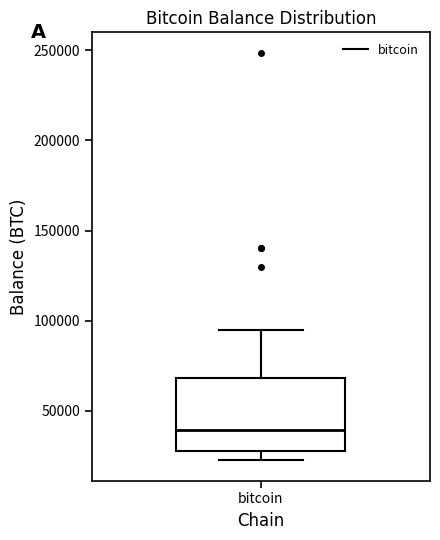

Transcribe this box plot: give where the median line is, the range the box spans, and where the two whiskers end, as read against the y-axis. The values are not printed on the chart, so give them approximately, as read against the axis.

median 40000, box 30000 to 70000, whiskers 25000 to 95000